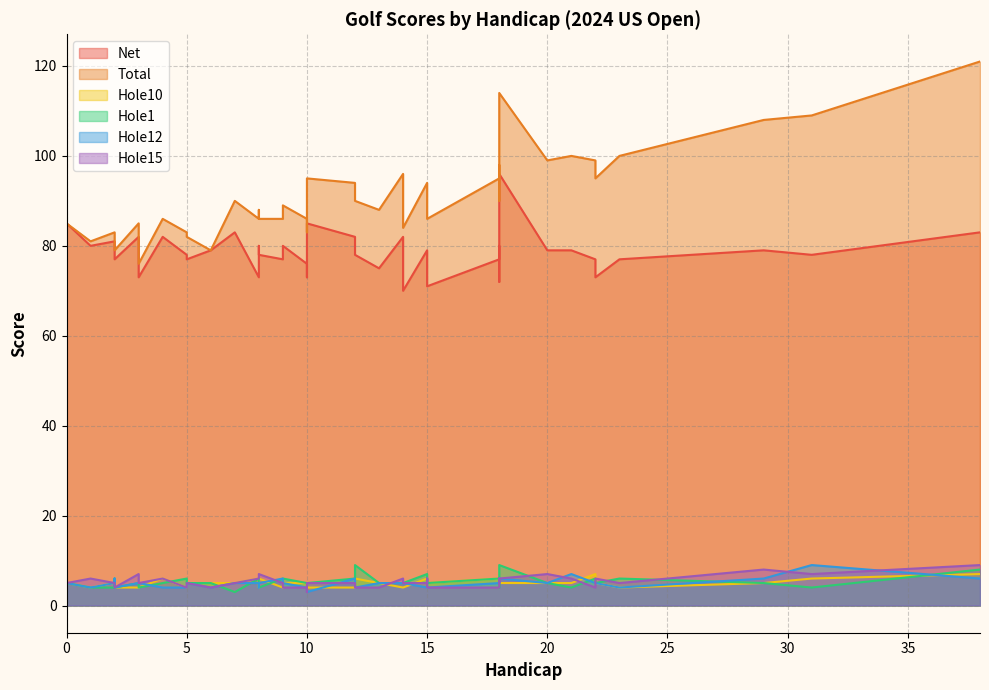

Which series changed the most between 15 and 2?

Total